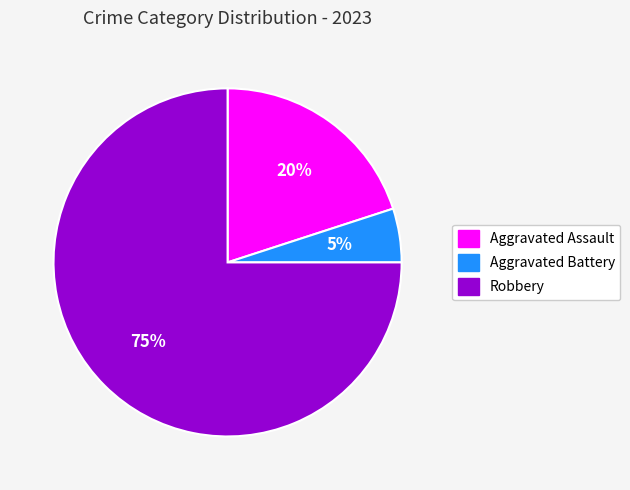

Combined, do Robbery and Aggravated Battery account for over 50%?

Yes